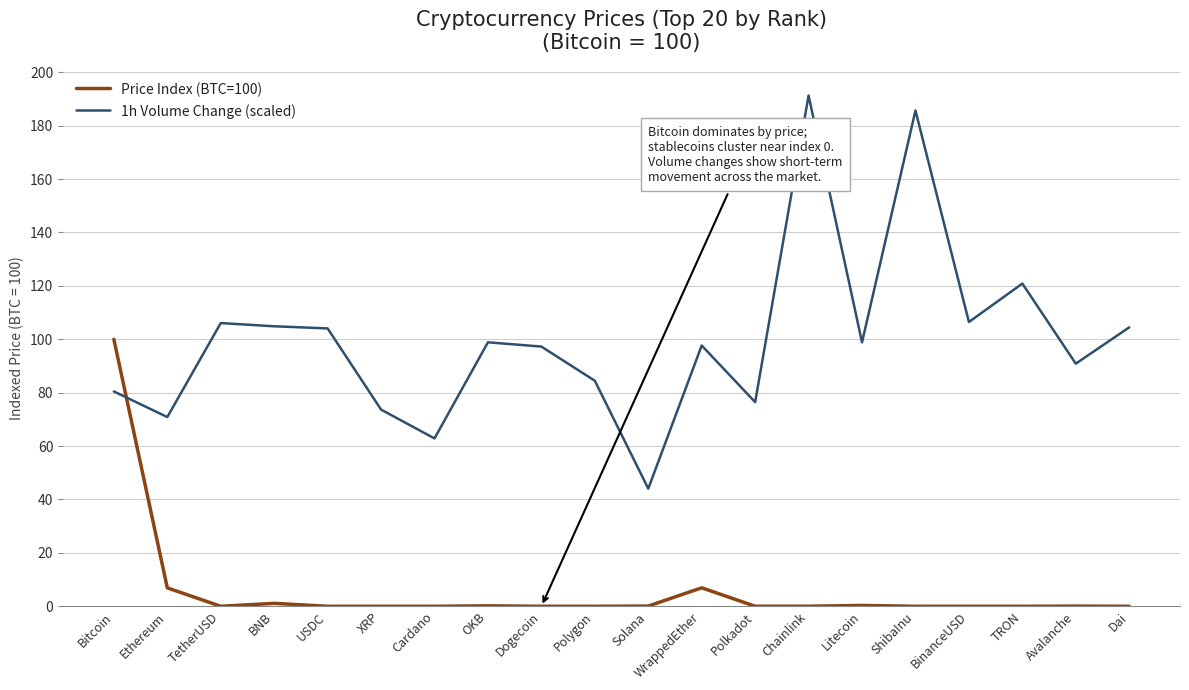

What is the average value of the Price Index (BTC=100) series?

5.8